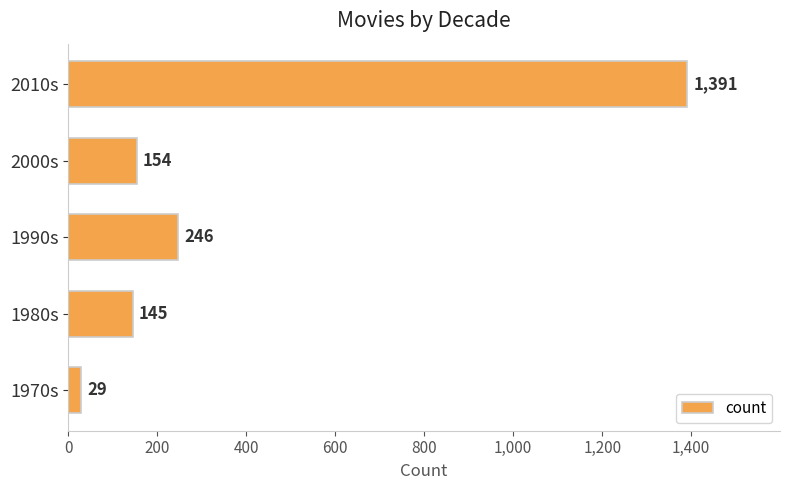

Rank the categories by value from highest to lowest.

2010s, 1990s, 2000s, 1980s, 1970s